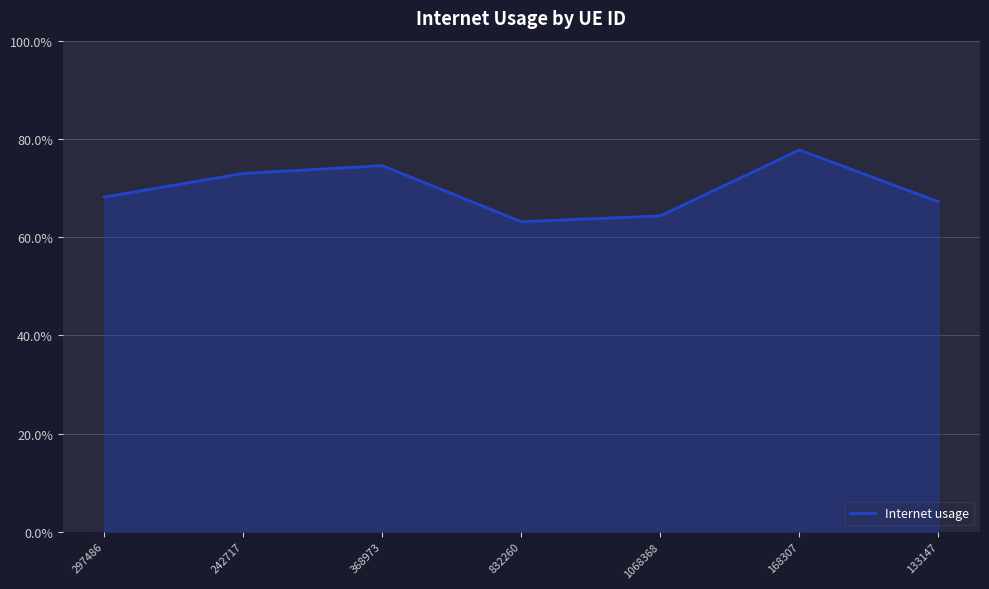

Does the chart display data point markers on the line(s)?

No